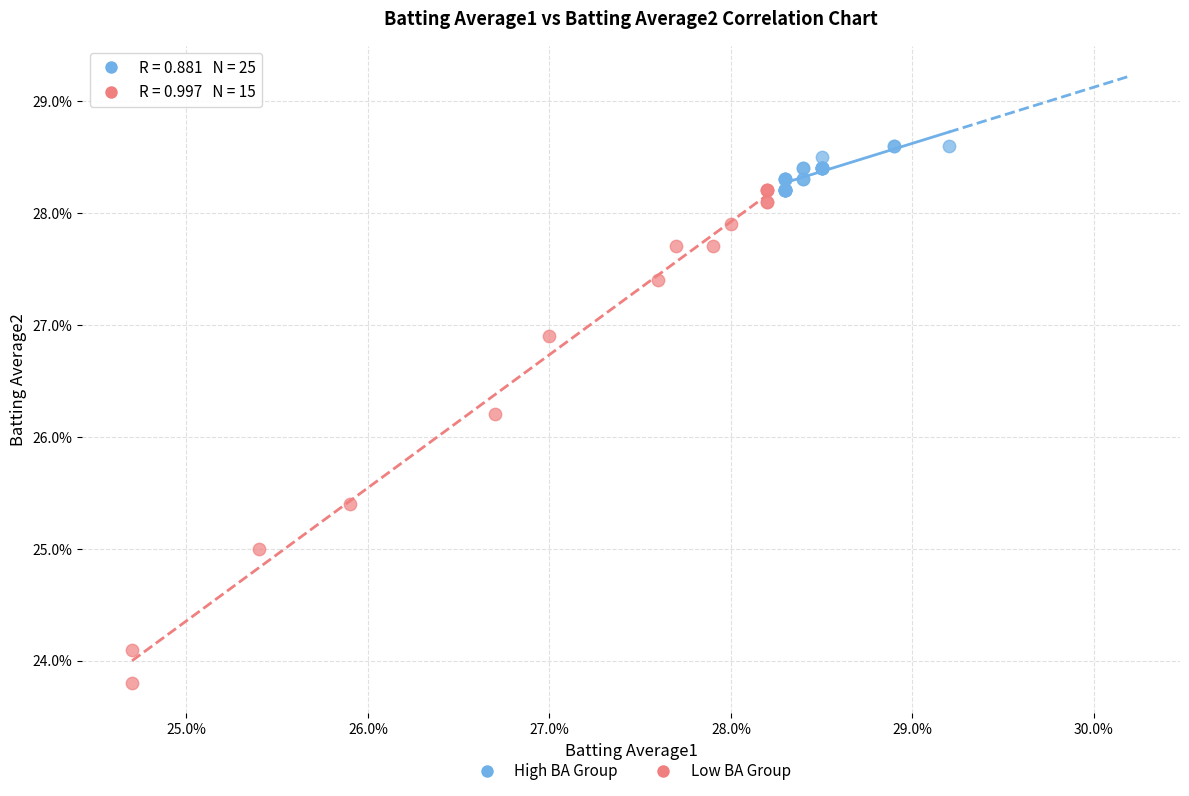

Which series contains the lowest Y value?

Low BA Group